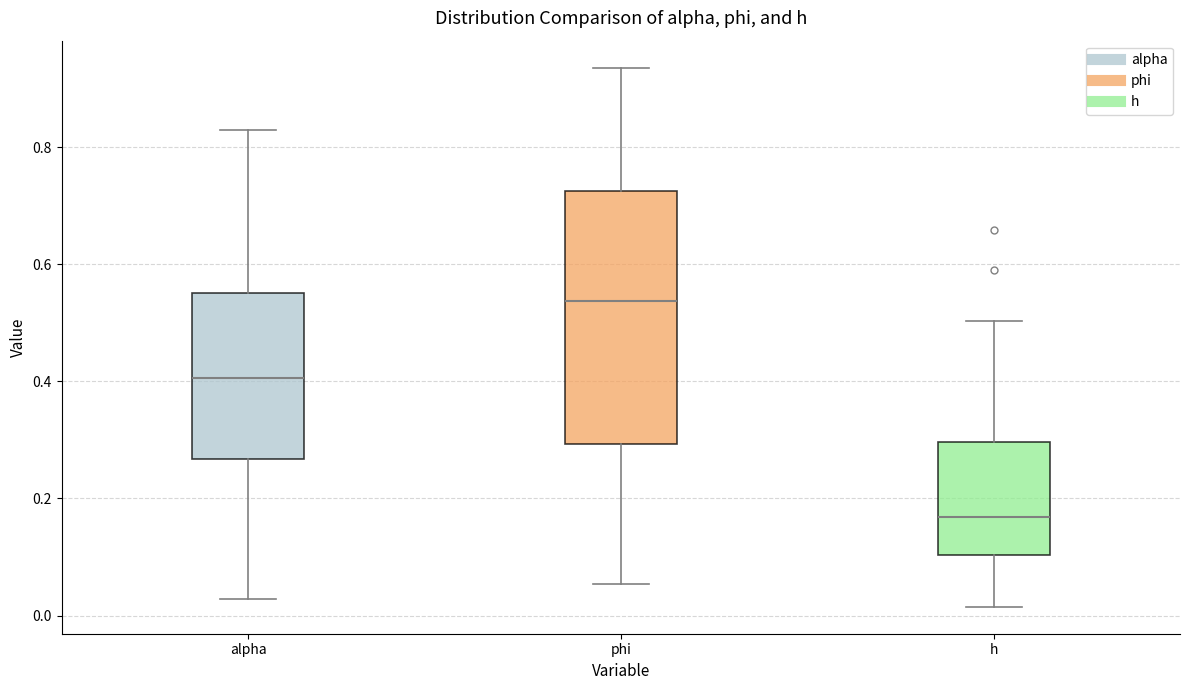

Reading left to right, read every box against the y-axis: the position of its median line, the range the box covers, and the ends of its whiskers. The values are not printed on the chart, so give them approximately, as read against the axis.

alpha: median 0.40, box 0.26 to 0.56, whiskers 0.02 to 0.82
phi: median 0.54, box 0.30 to 0.72, whiskers 0.06 to 0.94
h: median 0.16, box 0.10 to 0.30, whiskers 0.02 to 0.50